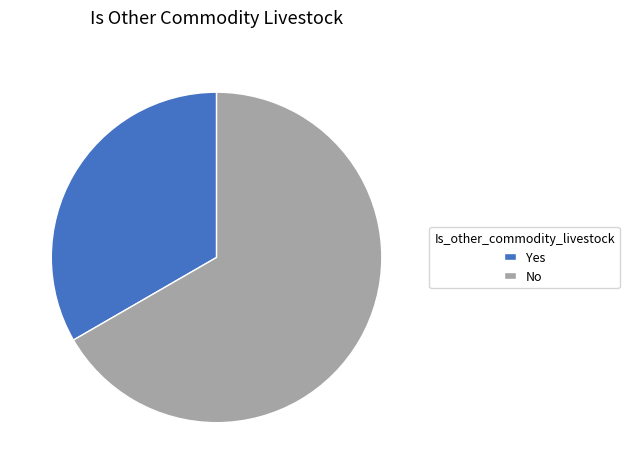

Which slice is the smallest?

Yes